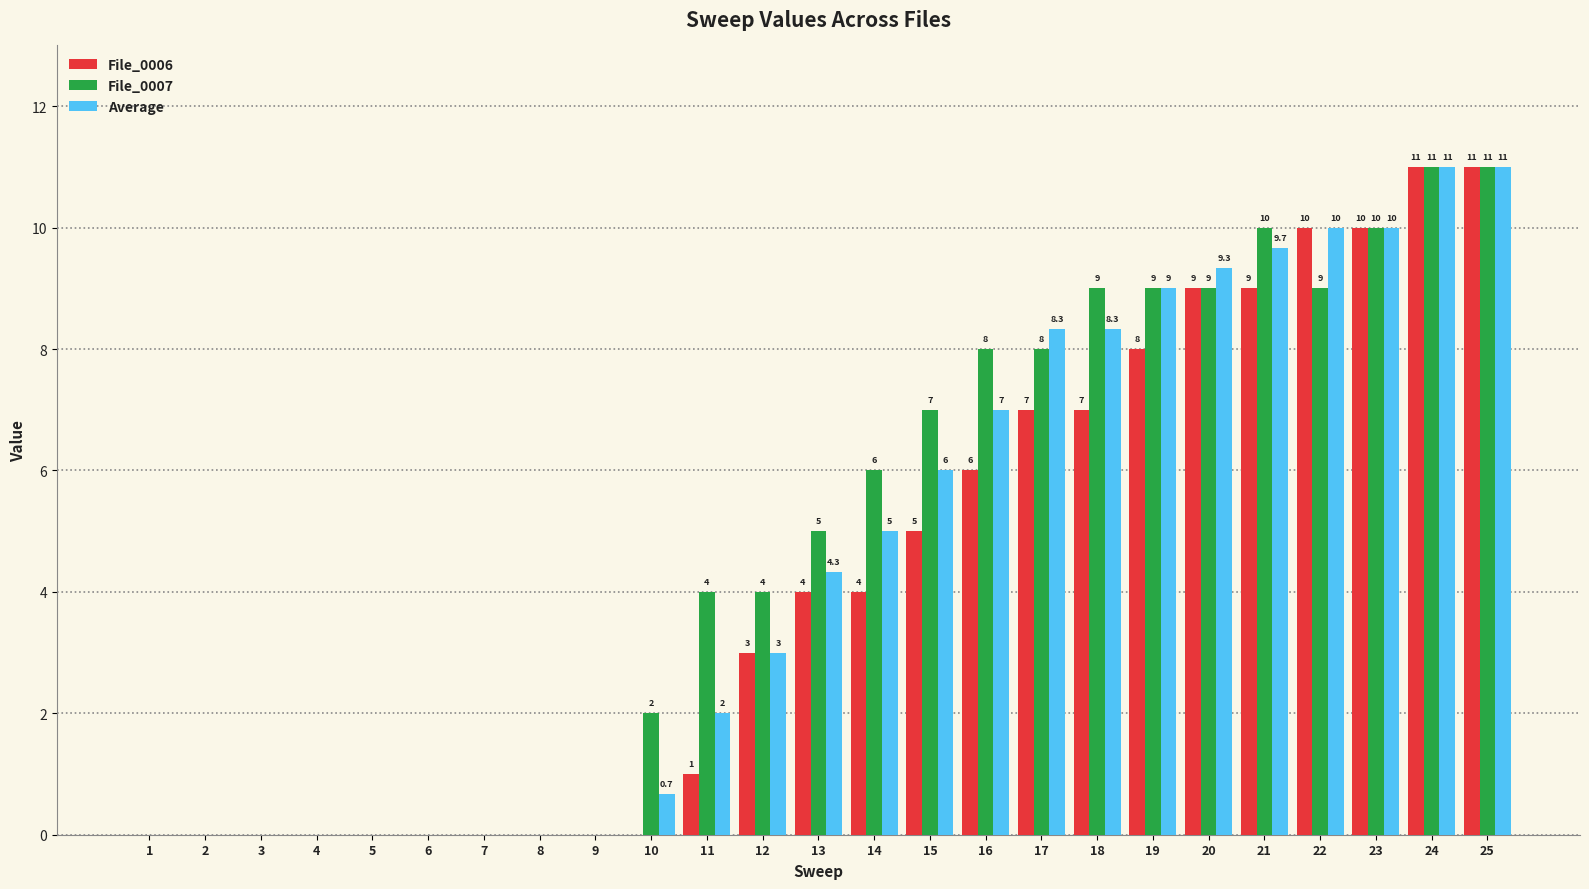

Between 4 and 11, which series saw the biggest shift?

File_0007